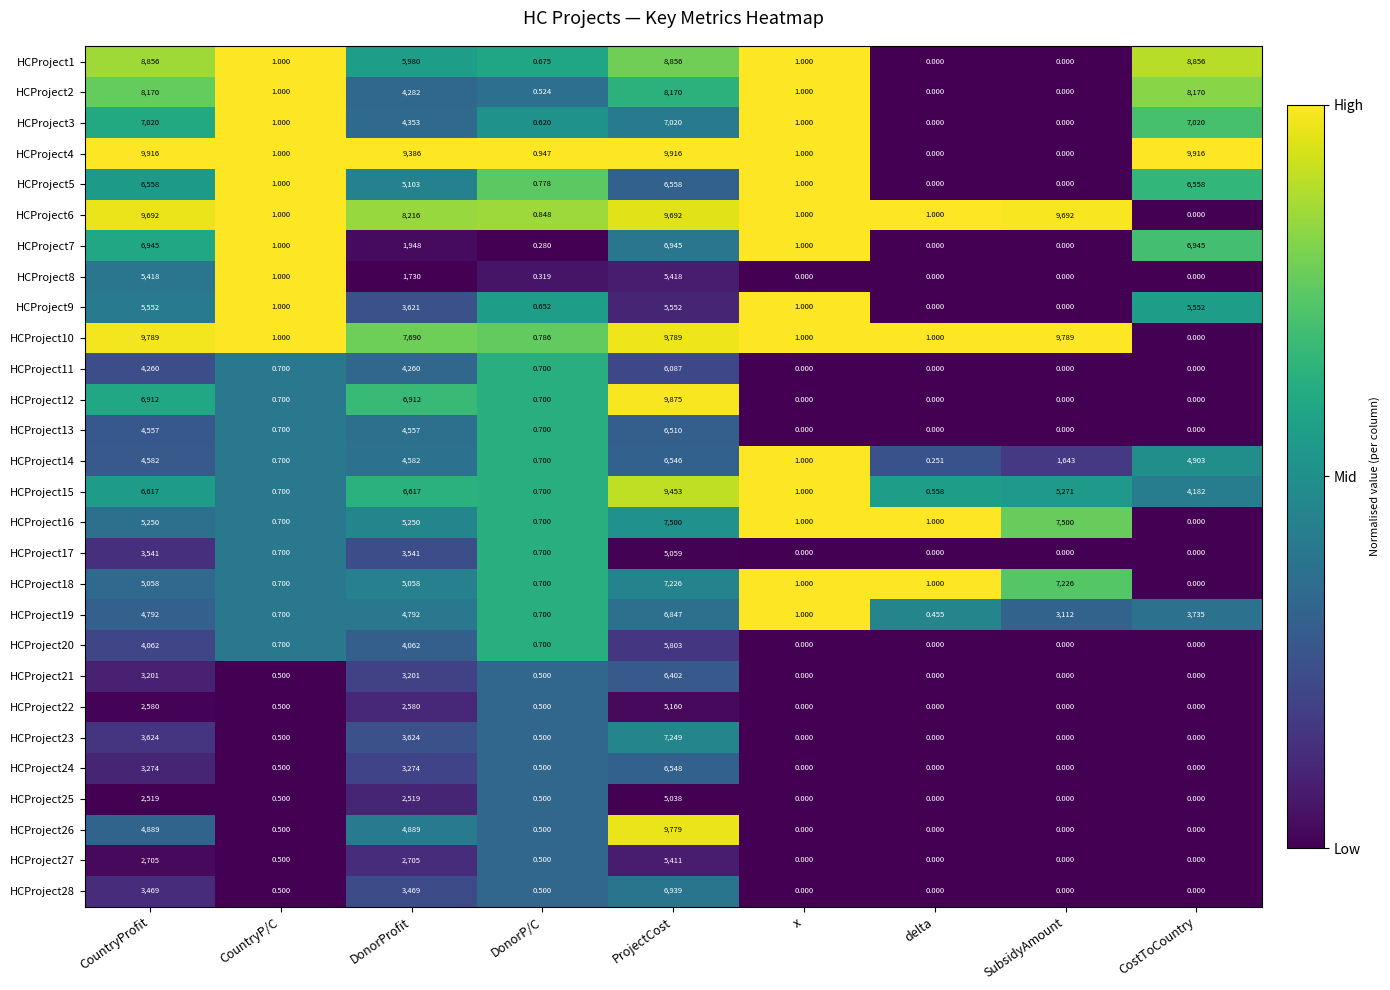

Which series changed the most between DonorP/C and ProjectCost?

HCProject4